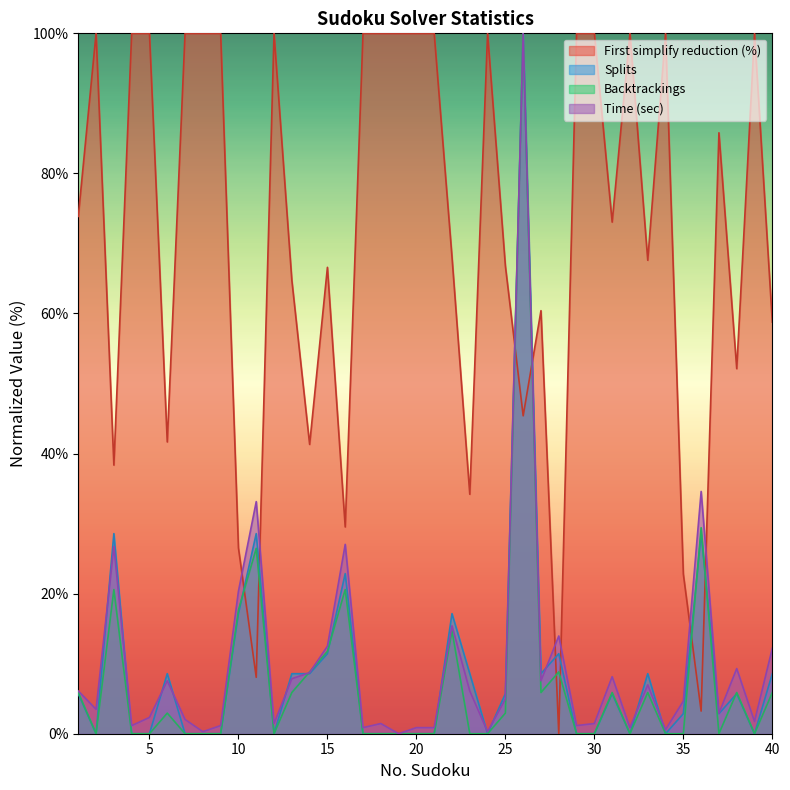

Count the number of data series in this chart.

4